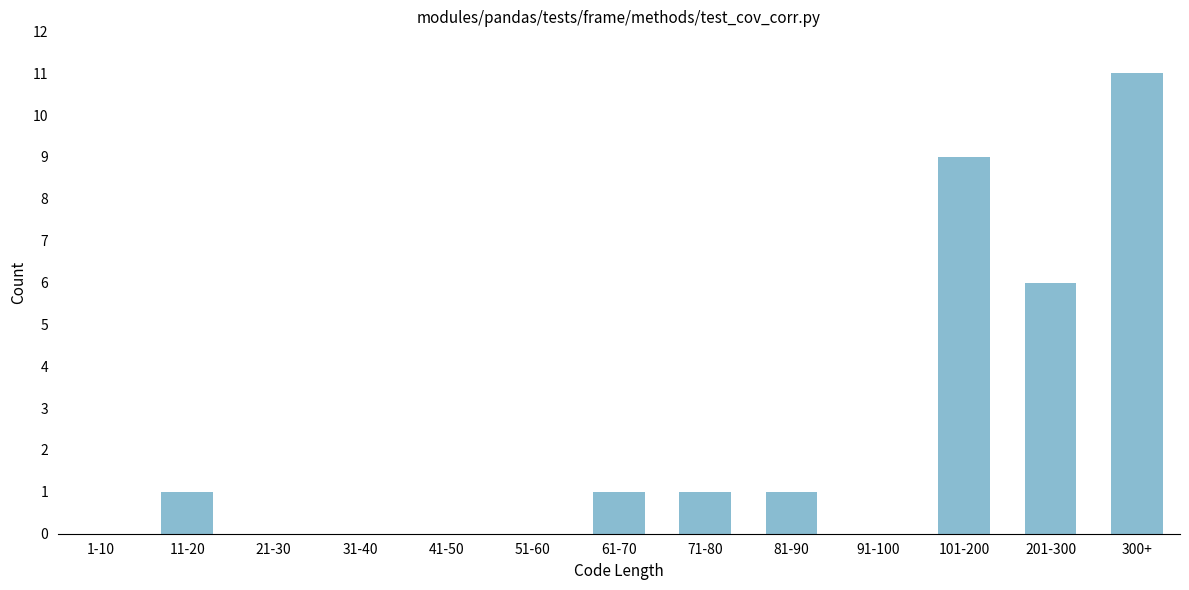

Reading left to right, what are all the values shown in this chart?

1-10=0	11-20=1	21-30=0	31-40=0	41-50=0	51-60=0	61-70=1	71-80=1	81-90=1	91-100=0	101-200=9	201-300=6	300+=11